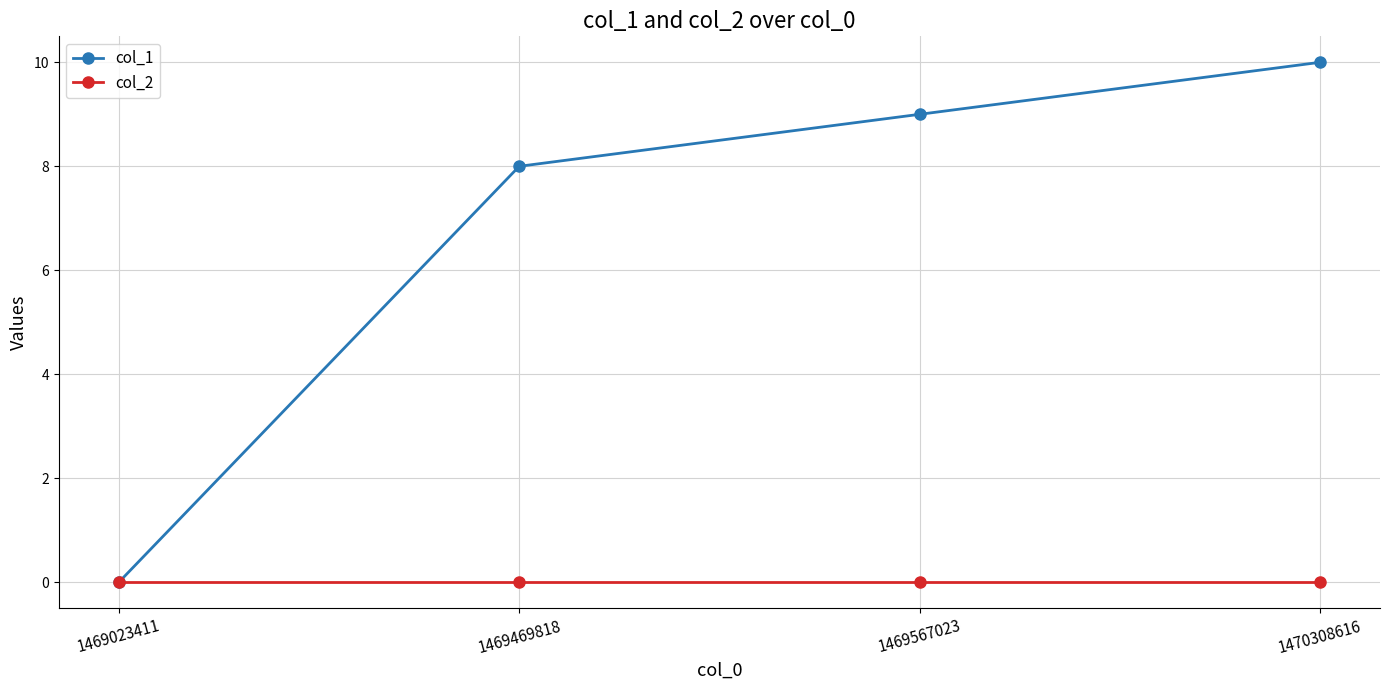

Which series changed the most between 1469469818 and 1470308616?

col_1